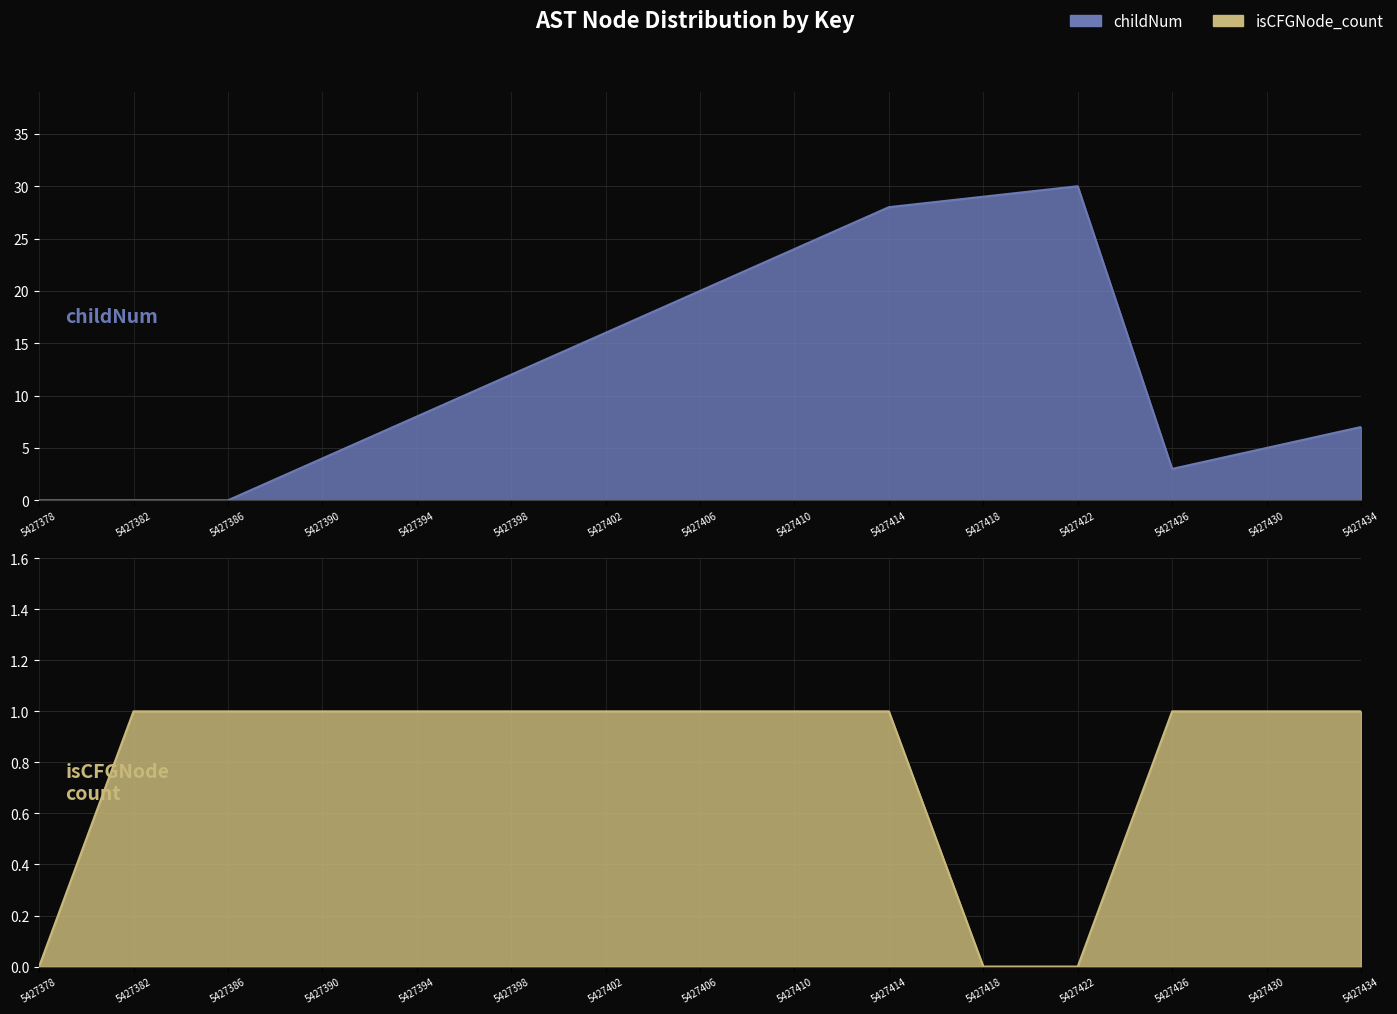

Reading left to right, transcribe all the data shown in this chart.

childNum: 5427378=0	5427382=0	5427386=0	5427390=4	5427394=8	5427398=12	5427402=16	5427406=20	5427410=24	5427414=28	5427418=29	5427422=30	5427426=3	5427430=5	5427434=7
isCFGNode_count: 5427378=0	5427382=1	5427386=1	5427390=1	5427394=1	5427398=1	5427402=1	5427406=1	5427410=1	5427414=1	5427418=0	5427422=0	5427426=1	5427430=1	5427434=1